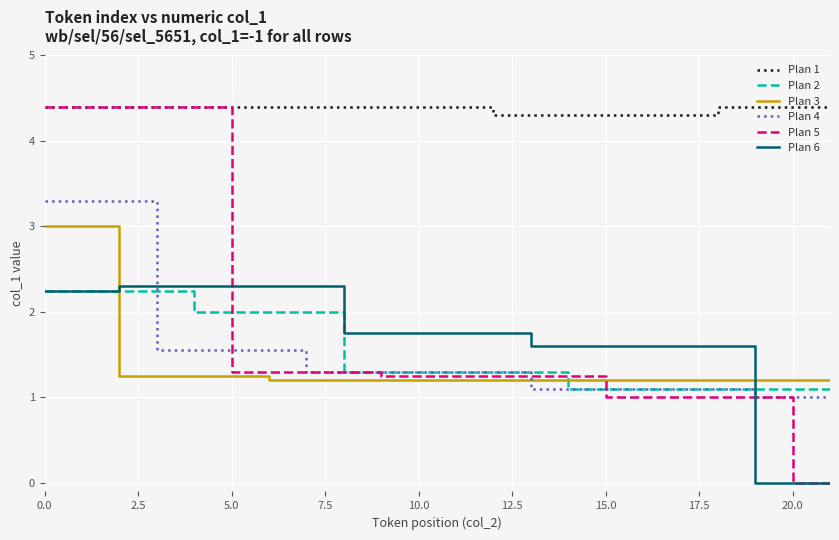

What is the difference between the maximum and minimum values in the Plan 6 series?

2.3